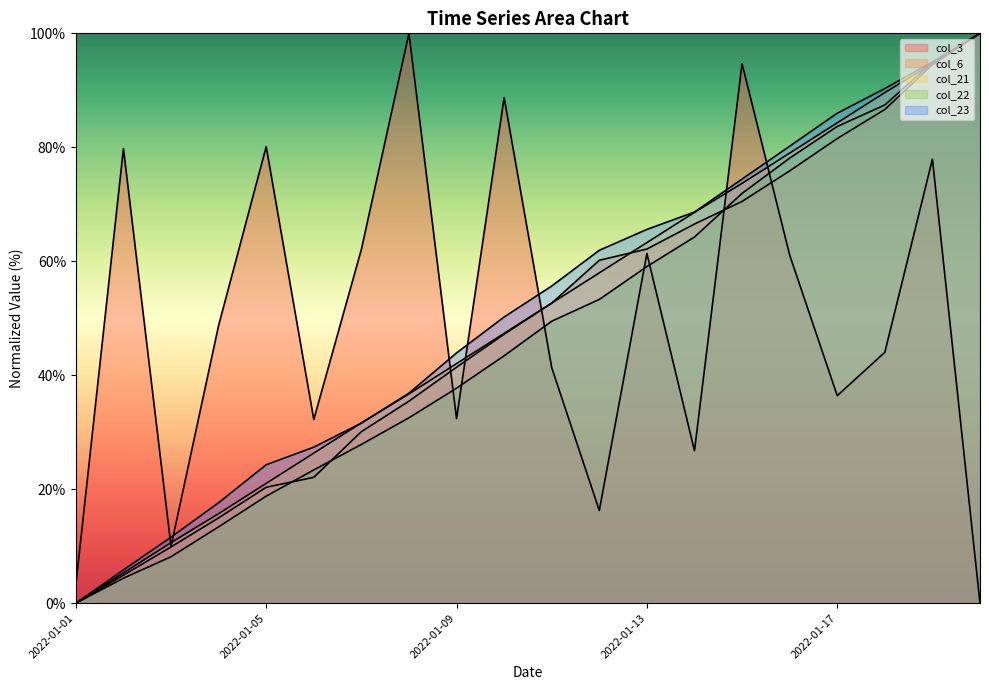

Is the value of col_3 at 2022-01-01 greater than the value of col_22 at 2022-01-06?

No